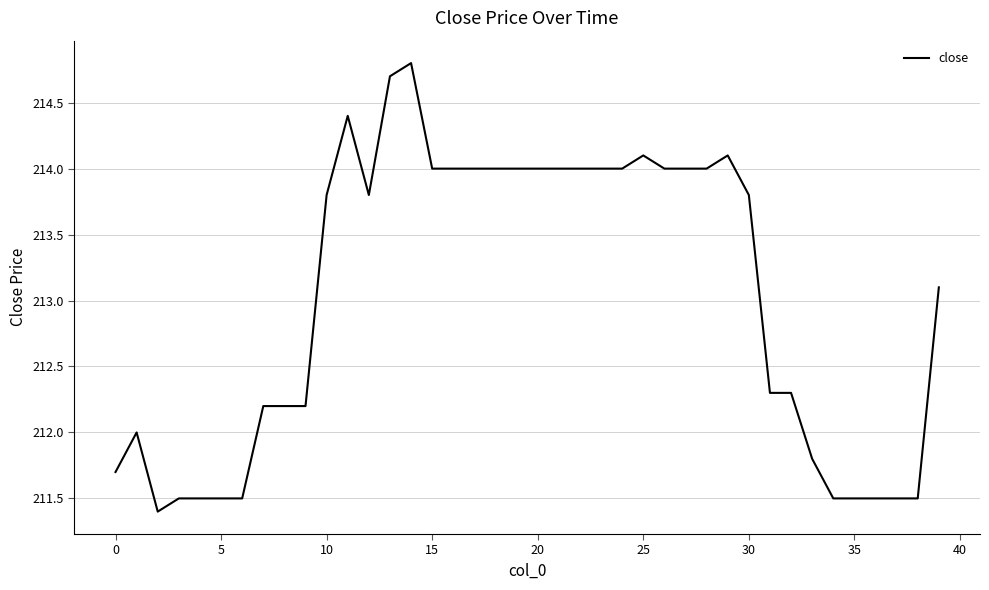

What is the minimum value shown in the chart?

211.4